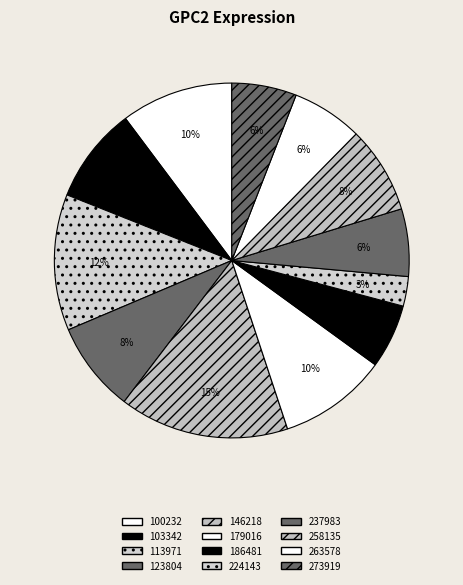

What percentage is the 237983 slice, to the nearest percent?

6%